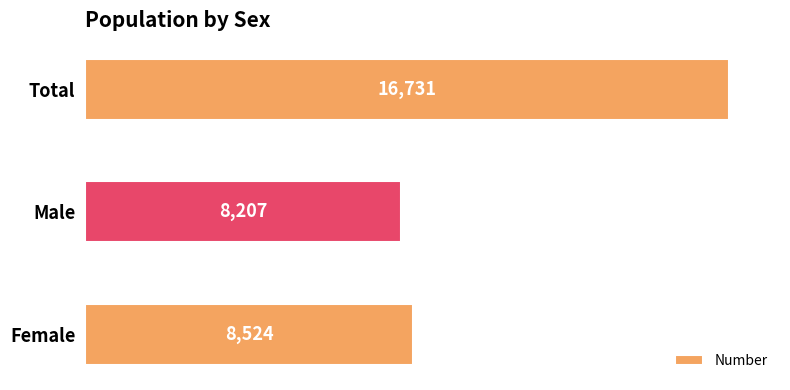

What is the difference between the maximum and minimum values?

8524